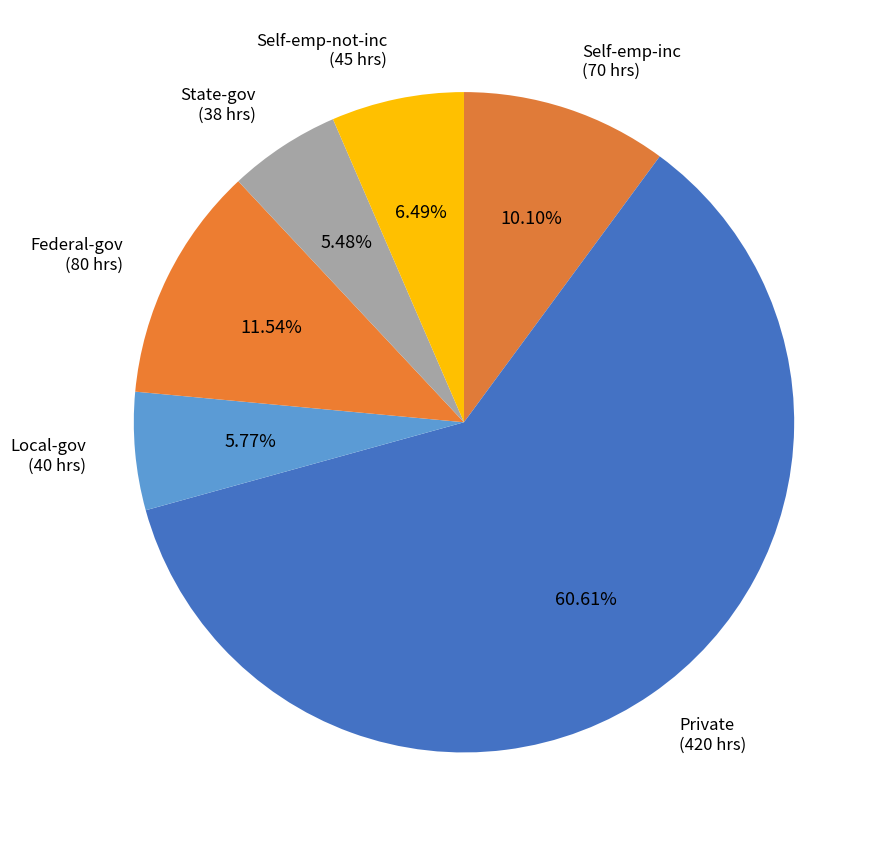

How many segments does this pie chart have?

6